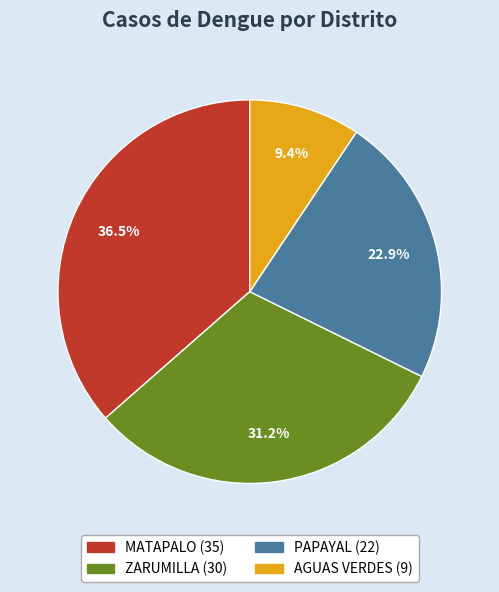

What percentage is the PAPAYAL slice, to the nearest percent?

23%